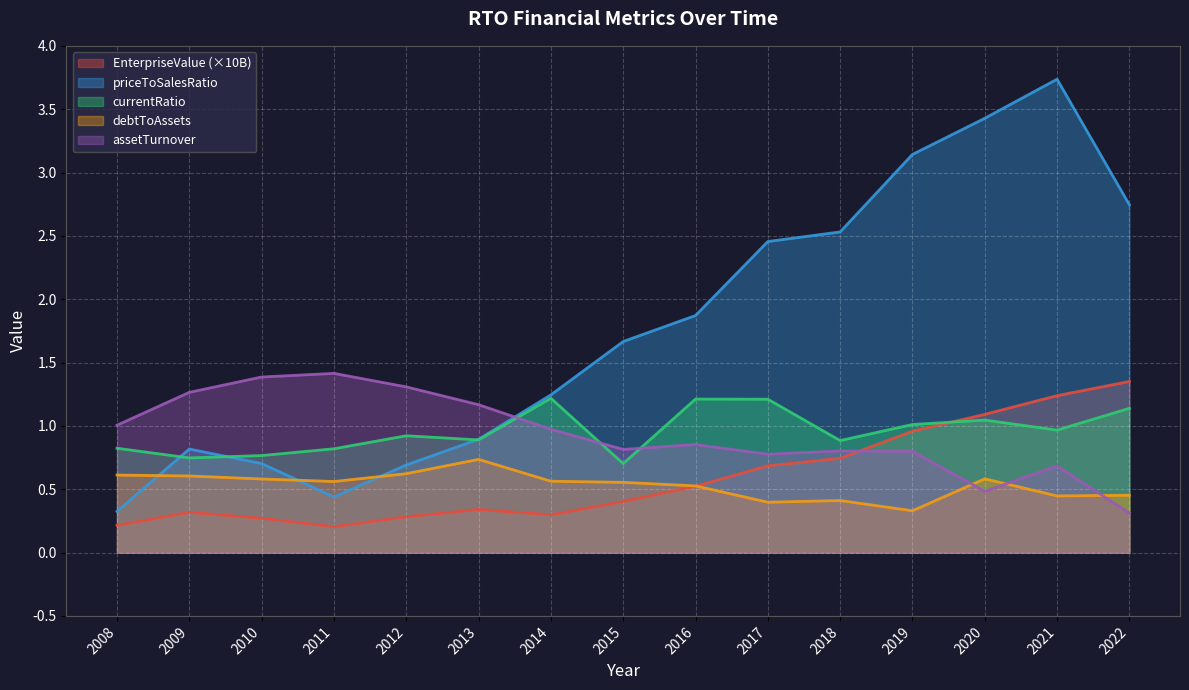

Rank the series by their maximum value, from lowest to highest.

debtToAssets, currentRatio, EnterpriseValue (×10B), assetTurnover, priceToSalesRatio